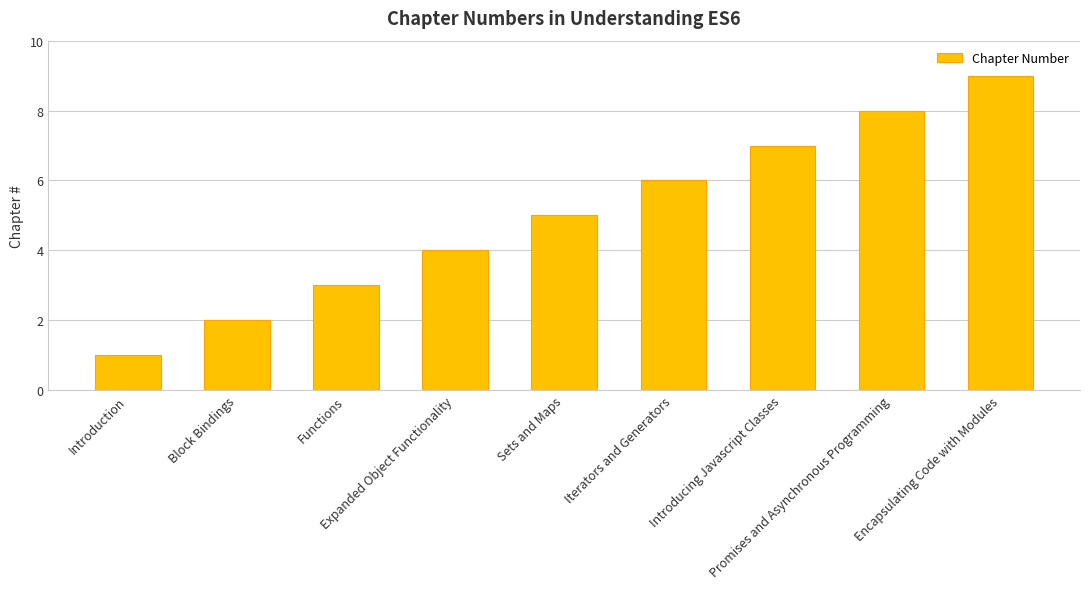

How many data points does each series have?

9